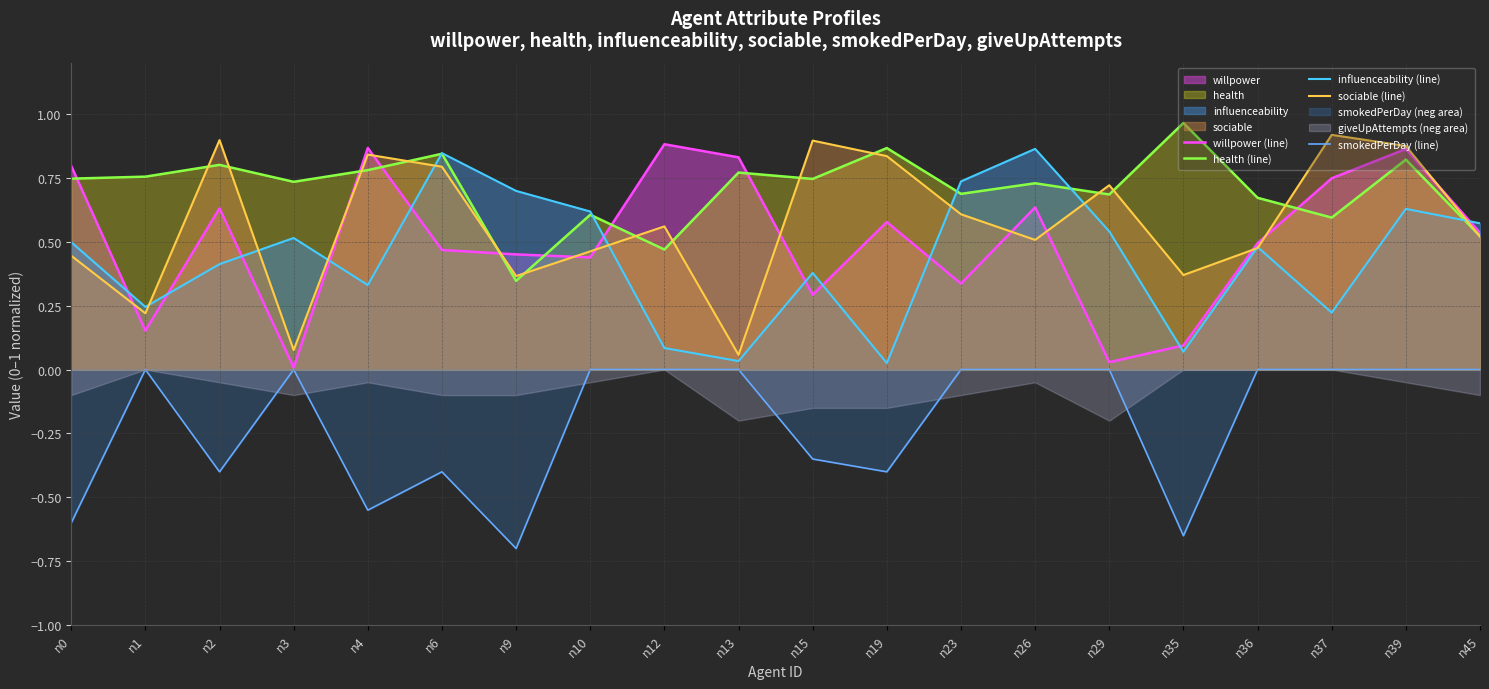

What value does the sociable (line) series have at n45?

0.5